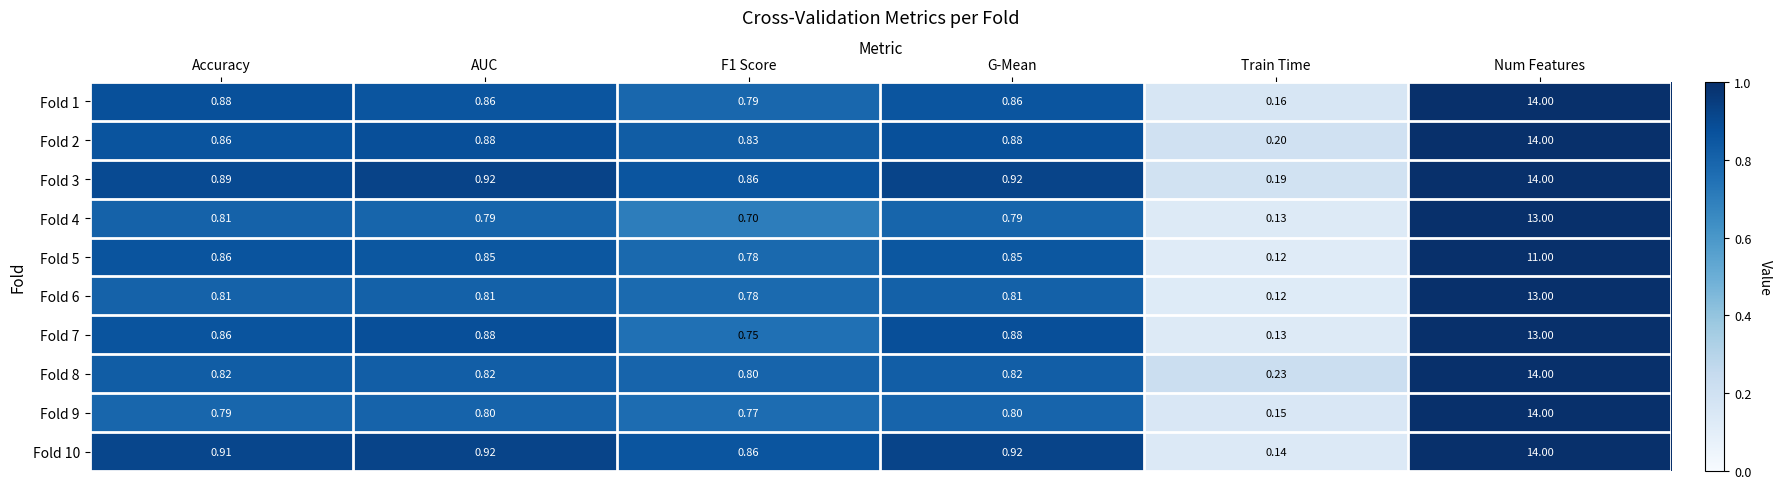

At how many categories does at least one series exceed 5?

1